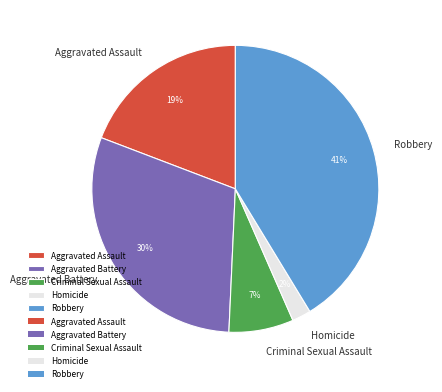

Is it true that Homicide is 2% of the pie?

True